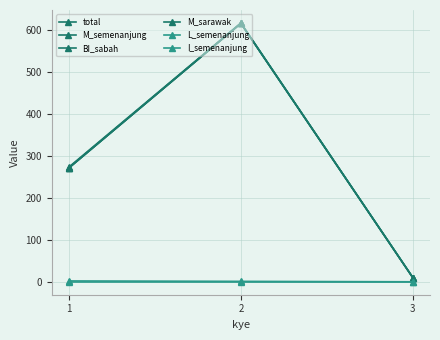

Is this an area chart (filled region under the line)?

No